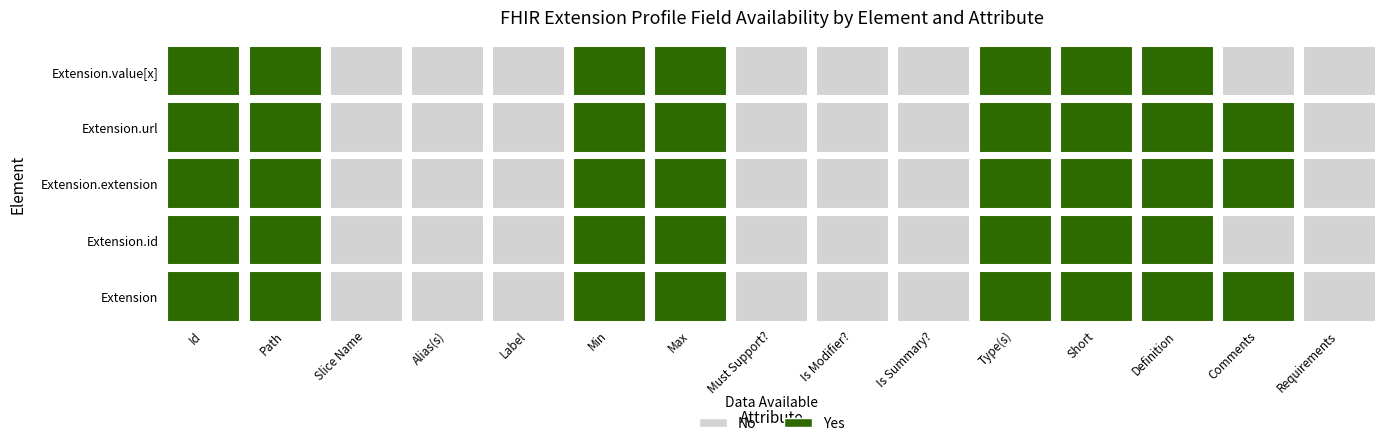

Which series has the largest total across all categories?

Extension